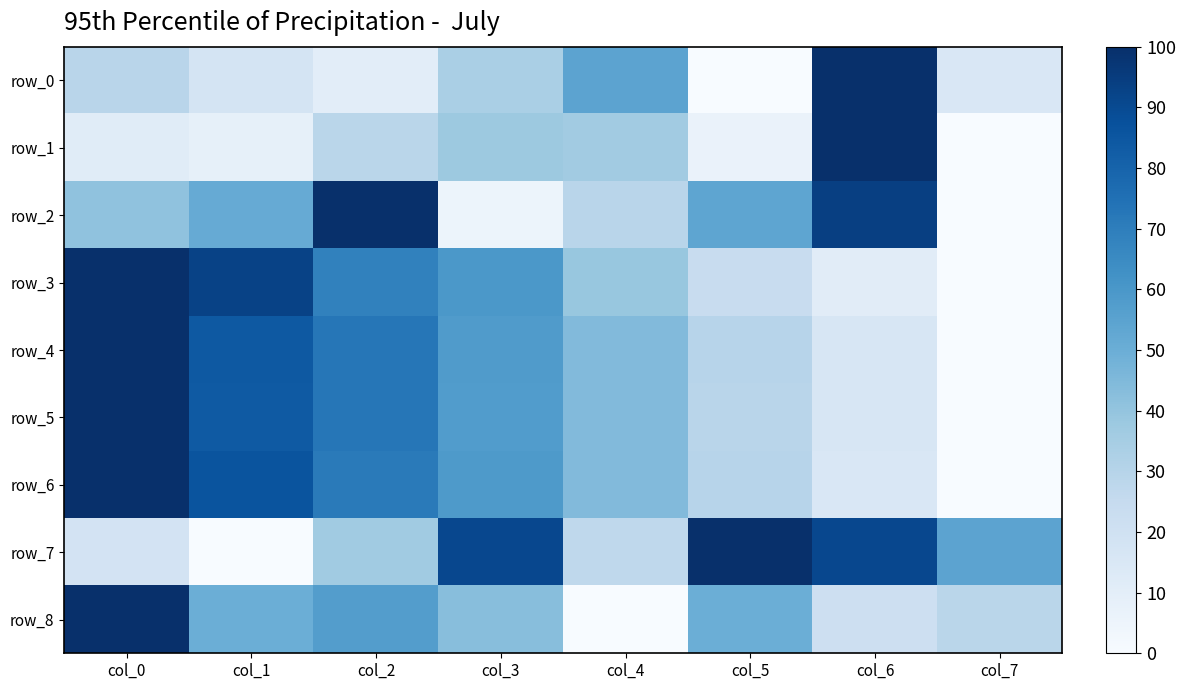

Which series has the largest range (max minus min)?

row_0